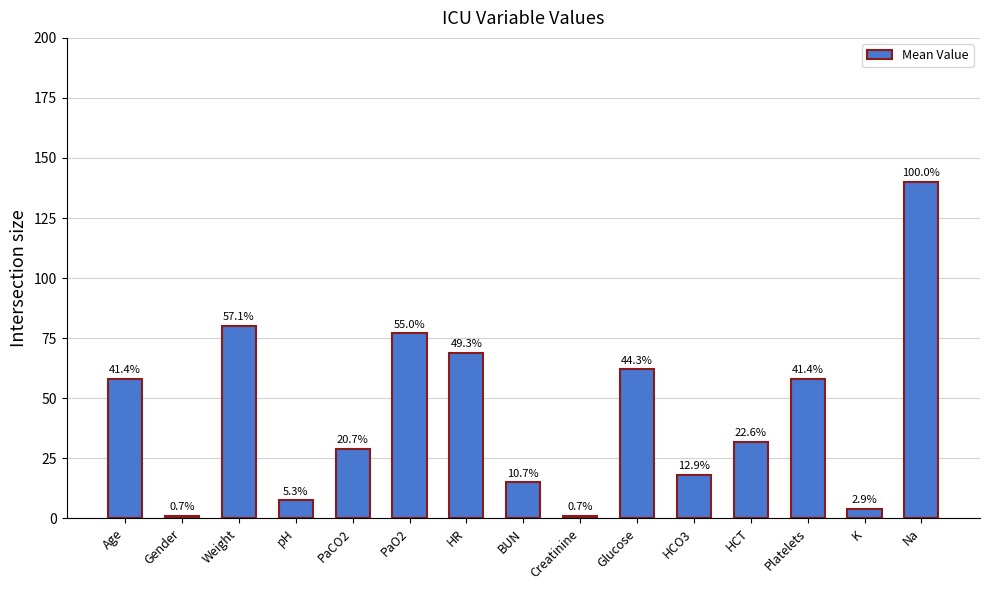

Rank the categories by value from lowest to highest.

Gender, Creatinine, K, pH, BUN, HCO3, PaCO2, HCT, Age, Platelets, Glucose, HR, PaO2, Weight, Na